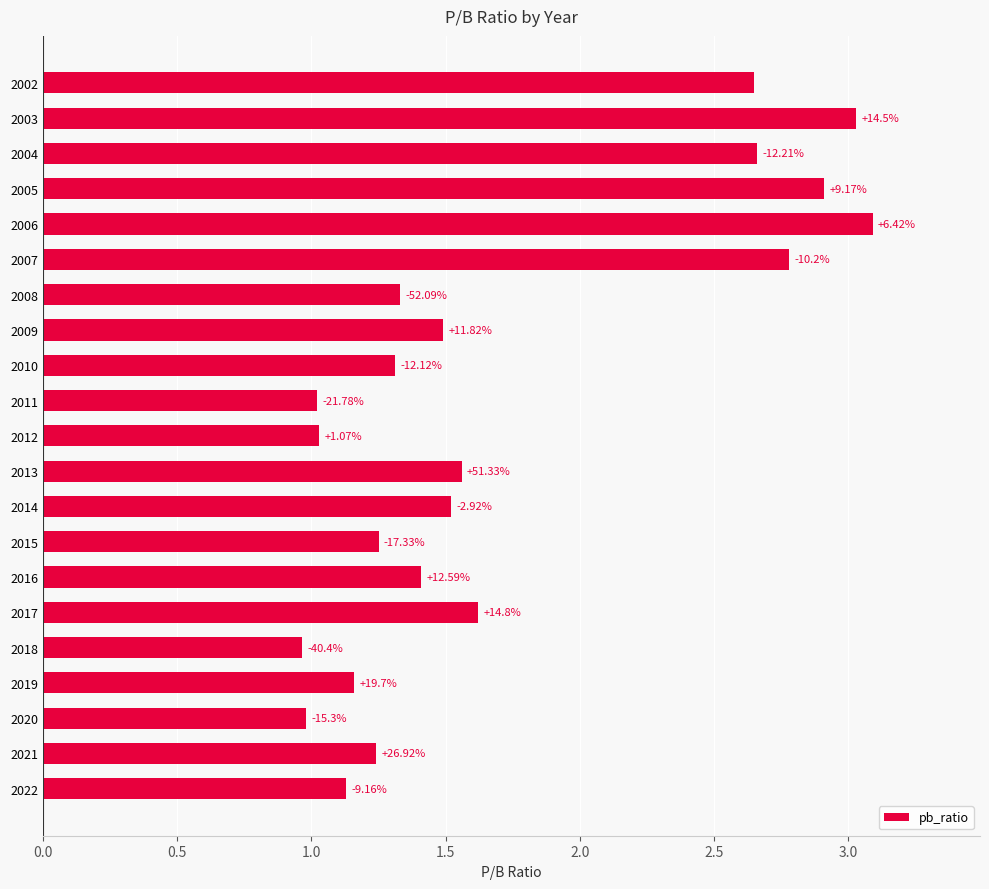

How many bars are there in total?

21